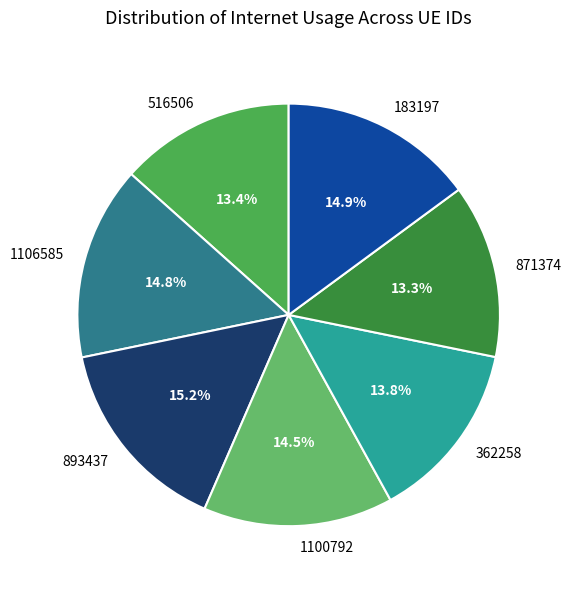

Does 362258 represent more than half of the total?

No